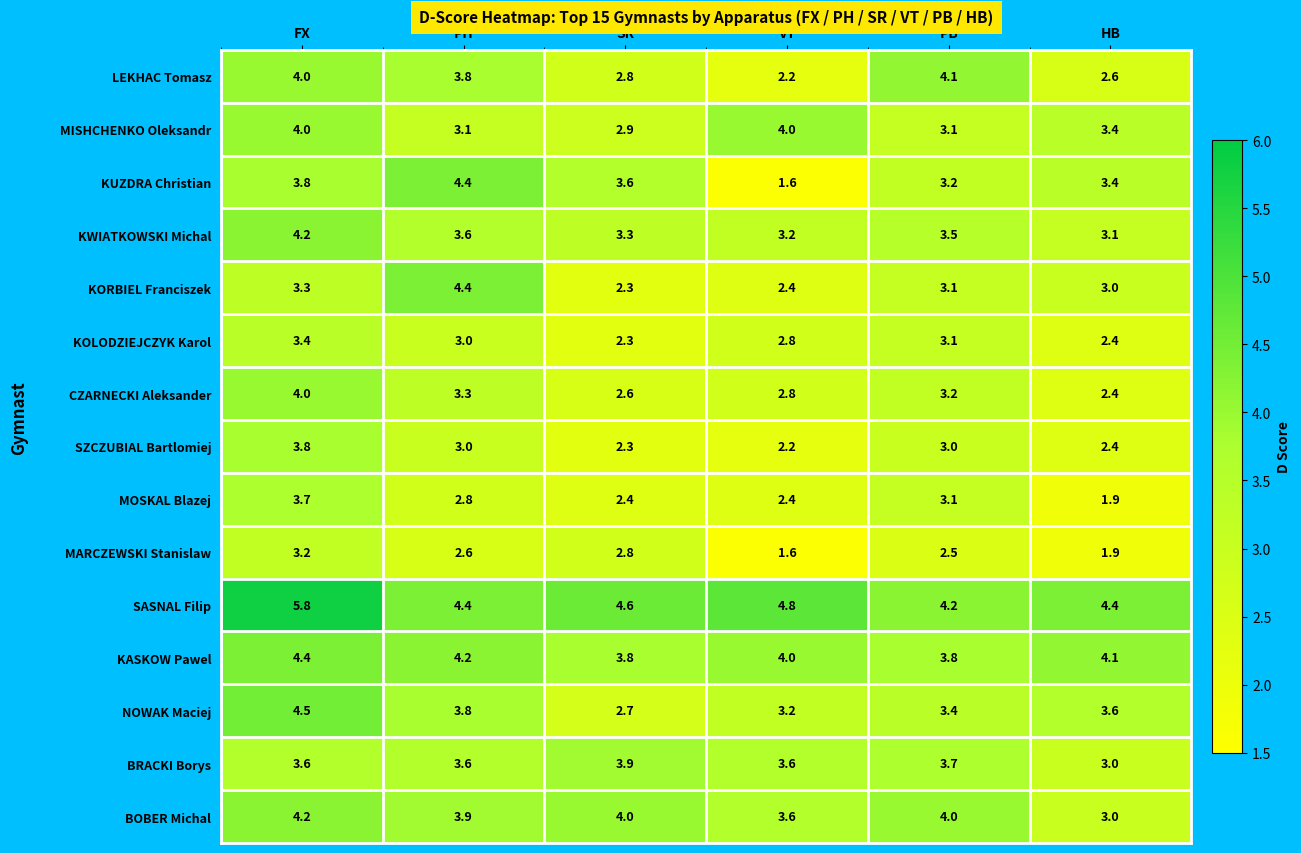

Rank the categories by KWIATKOWSKI Michal value from lowest to highest.

HB, VT, SR, PB, PH, FX